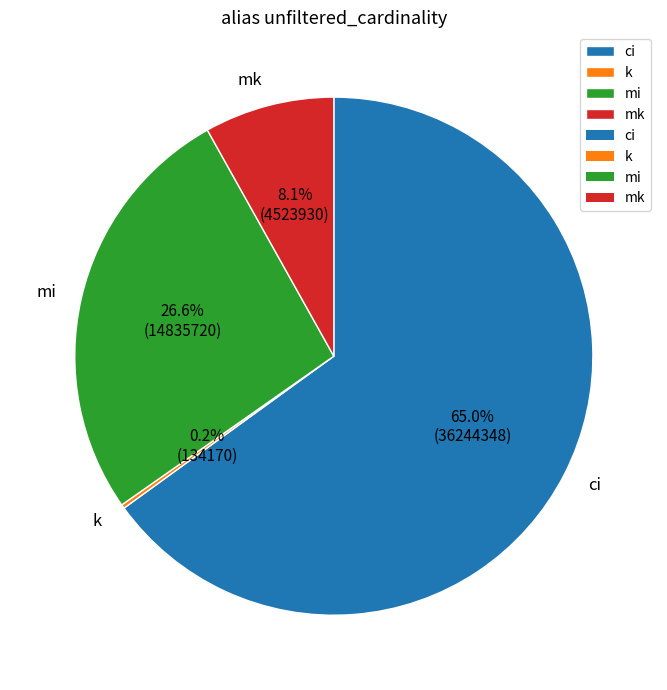

Does ci represent more than half of the total?

Yes